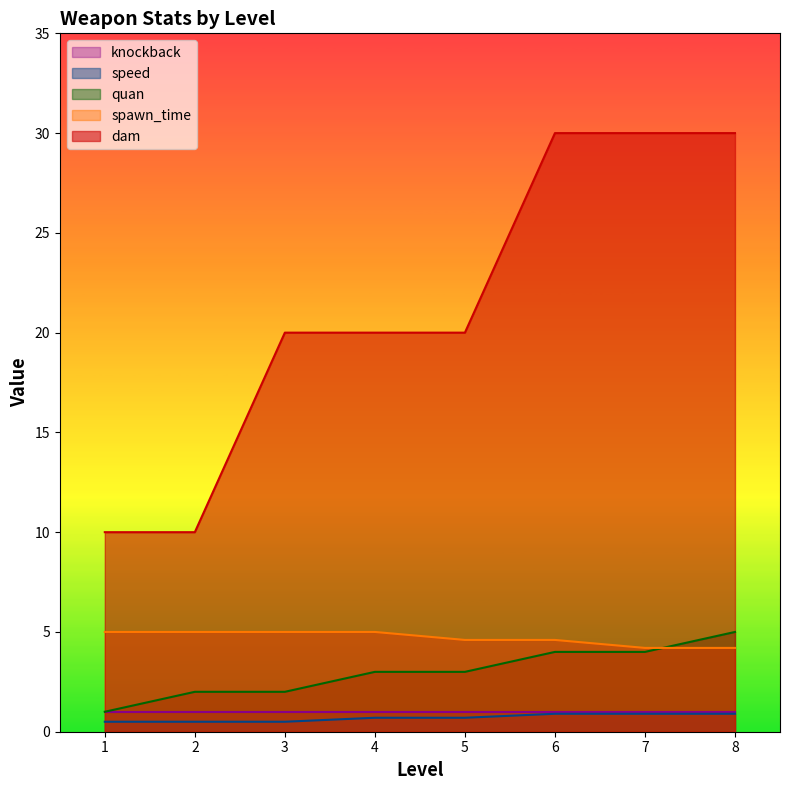

The value of spawn_time at 8 is 4.2. True or false?

True